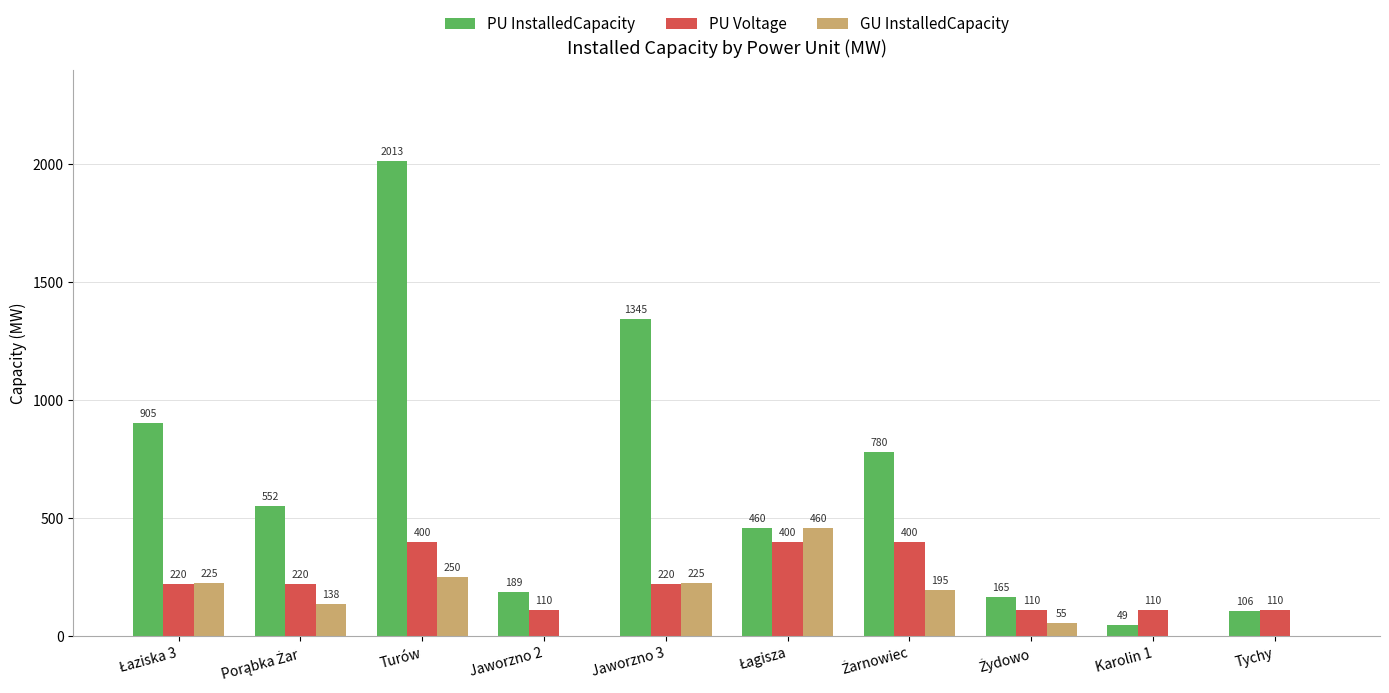

Which series has the largest total across all categories?

PU InstalledCapacity